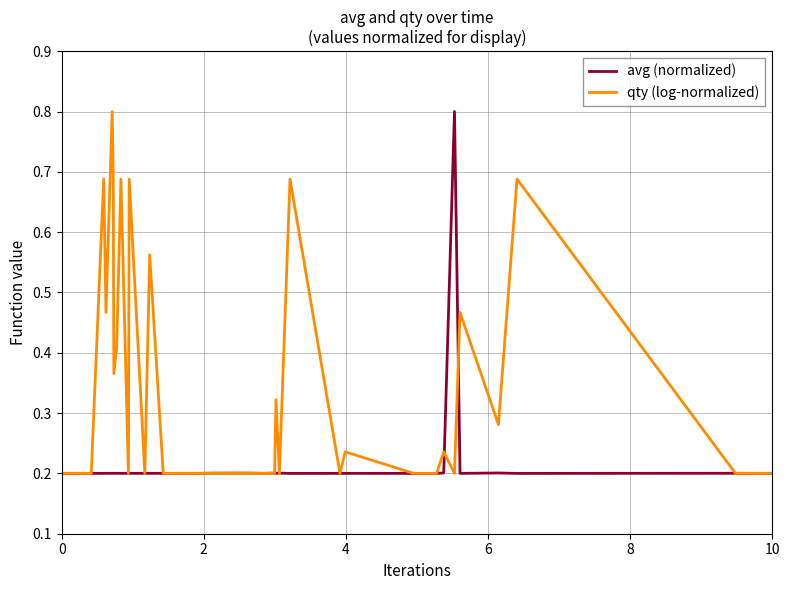

Which series has the largest total across all categories?

qty (log-normalized)